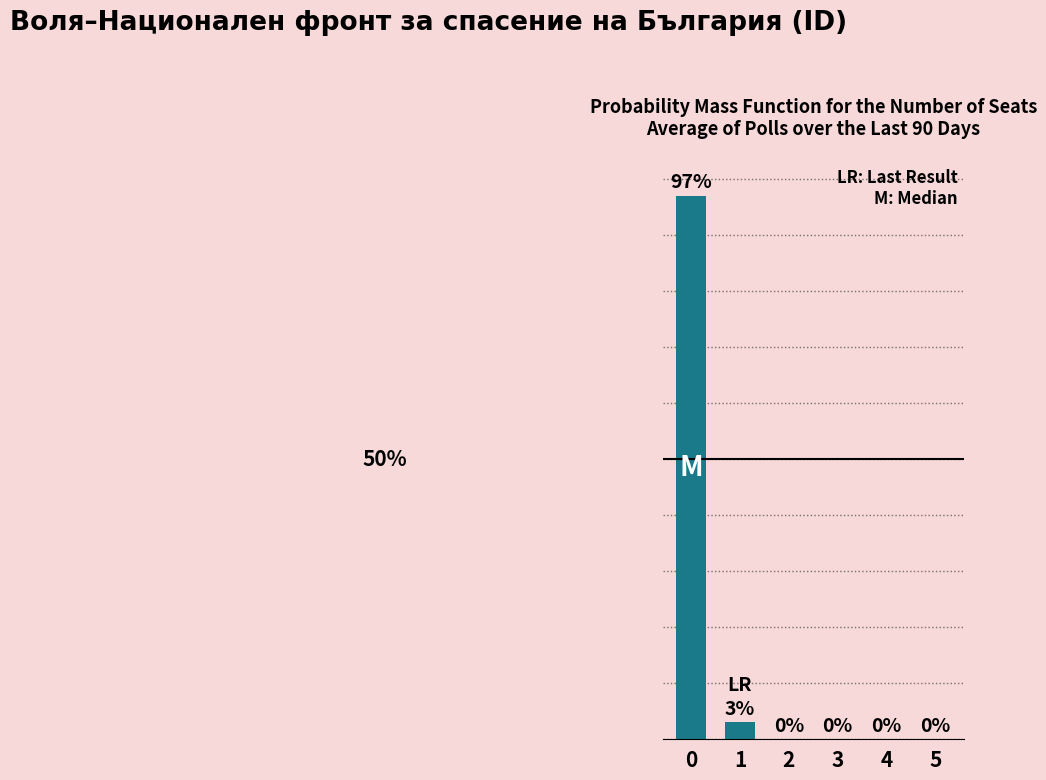

Is it true that the value at 5 is 0?

True